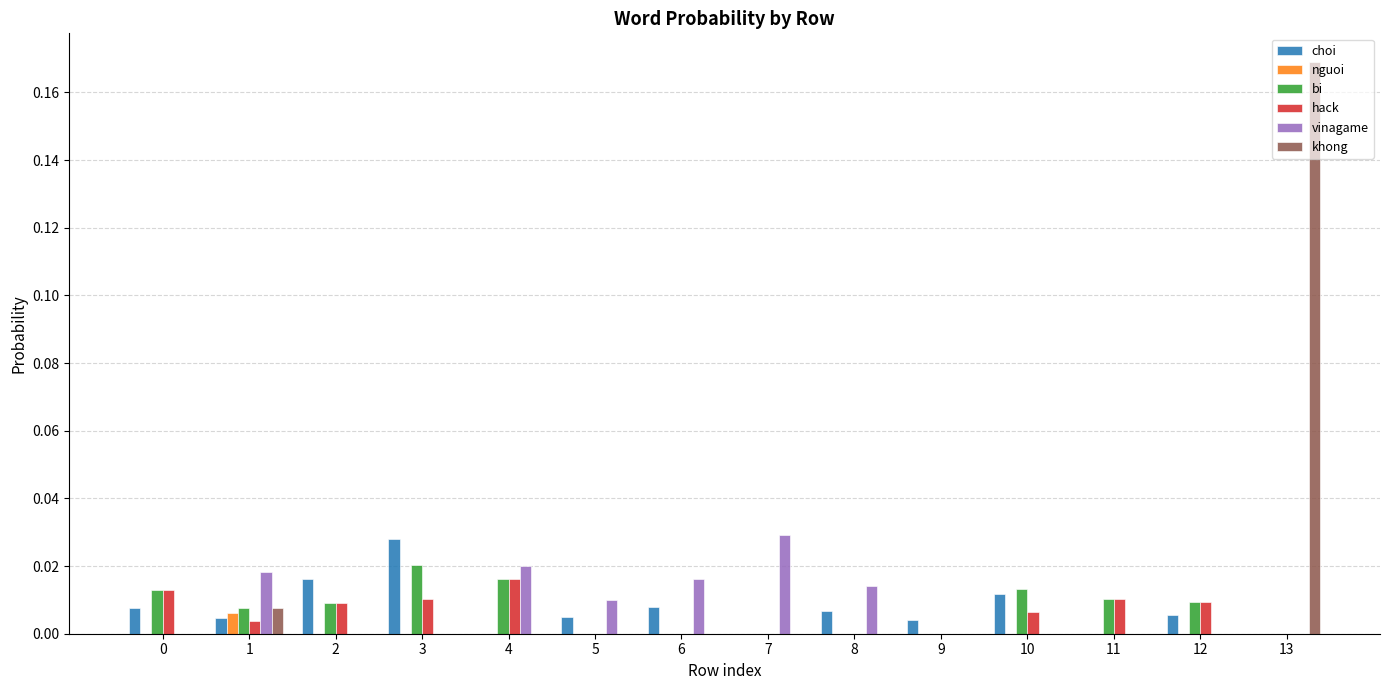

Is the value of bi at 0 greater than the value of vinagame at 3?

Yes